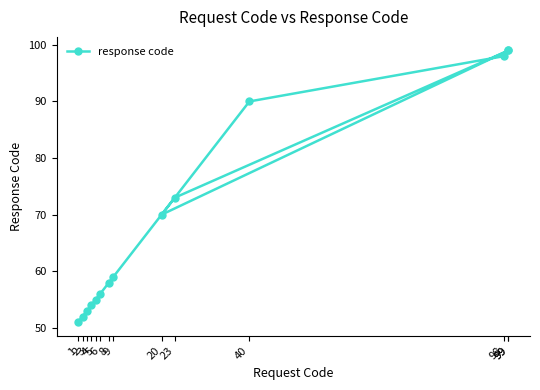

Does the chart have visible grid lines?

No